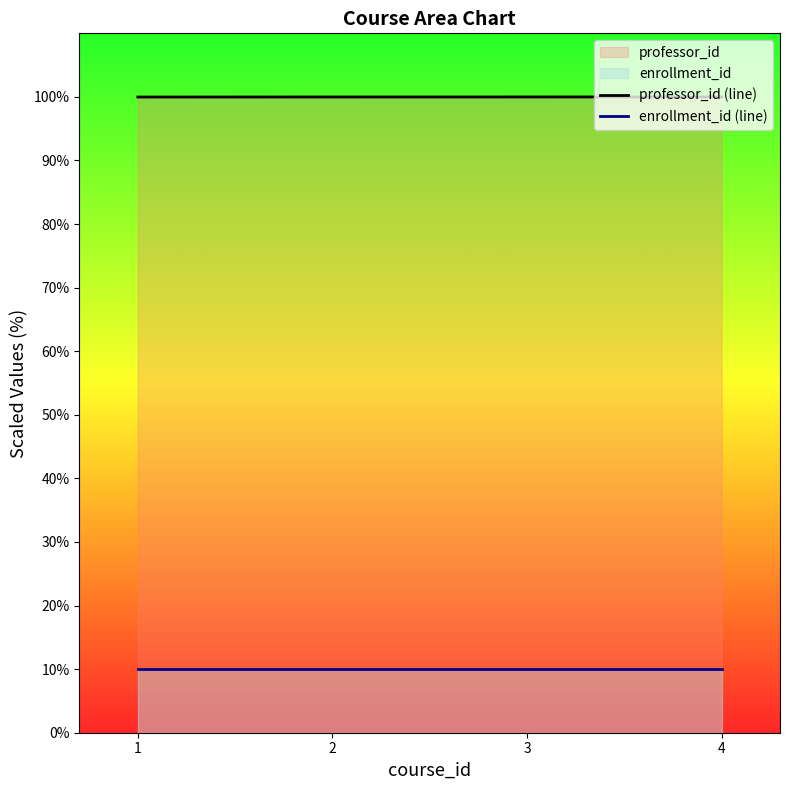

True or false: professor_id (line) and enrollment_id (line) cross at least once.

False